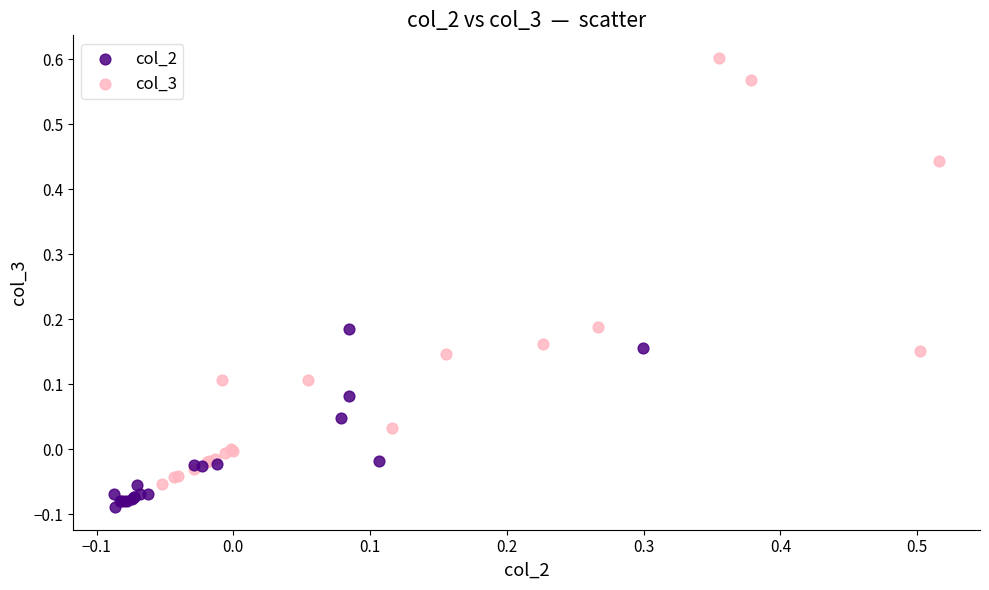

What are all the series names shown in the legend?

col_2, col_3